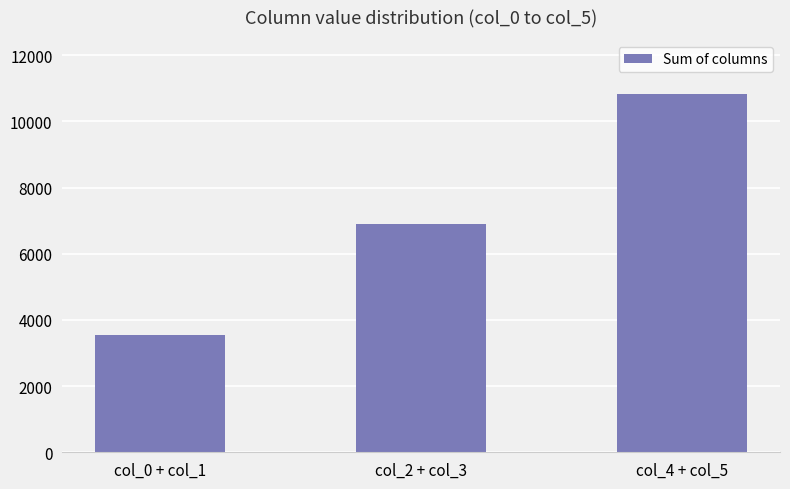

What is the difference between the maximum and minimum values?

7308